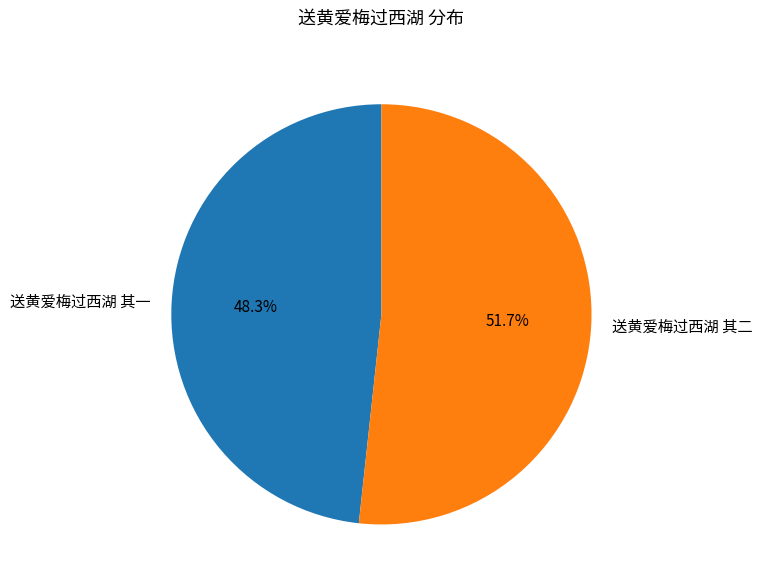

Between 送黄爱梅过西湖 其一 and 送黄爱梅过西湖 其二, which is larger?

送黄爱梅过西湖 其二